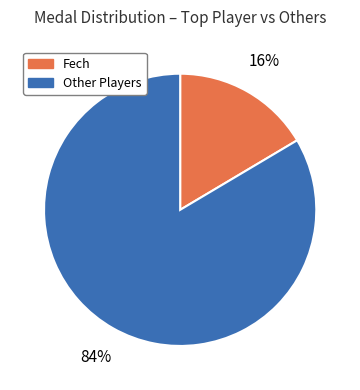

Count the number of slices in the pie.

2